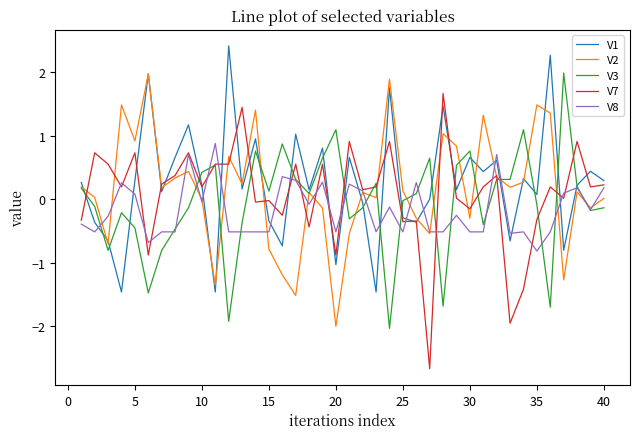

What is the minimum value shown in the chart?

-2.7